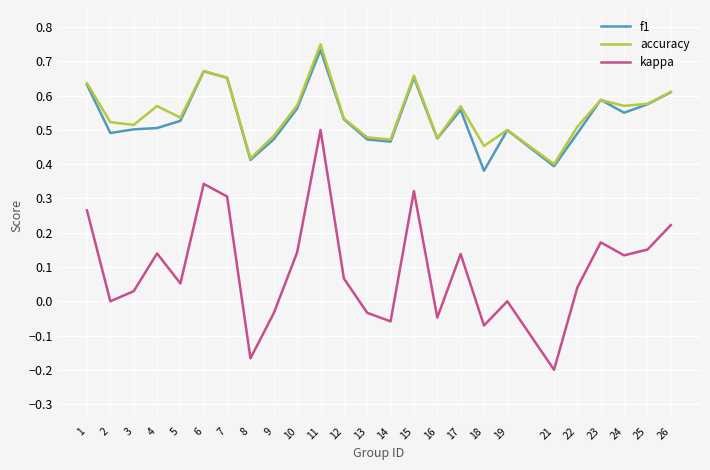

Is the value of kappa at 11 greater than the value of accuracy at 1?

No